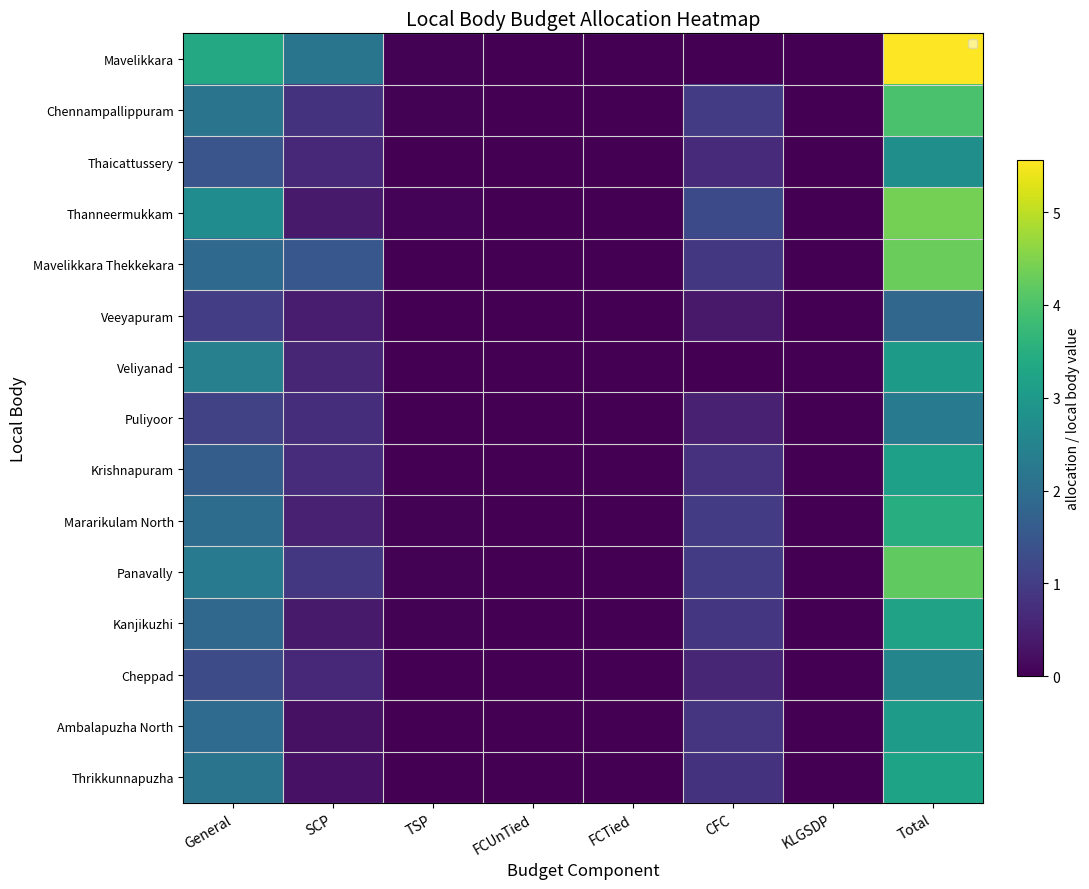

True or false: Panavally has a value of 4.2 at Total.

True